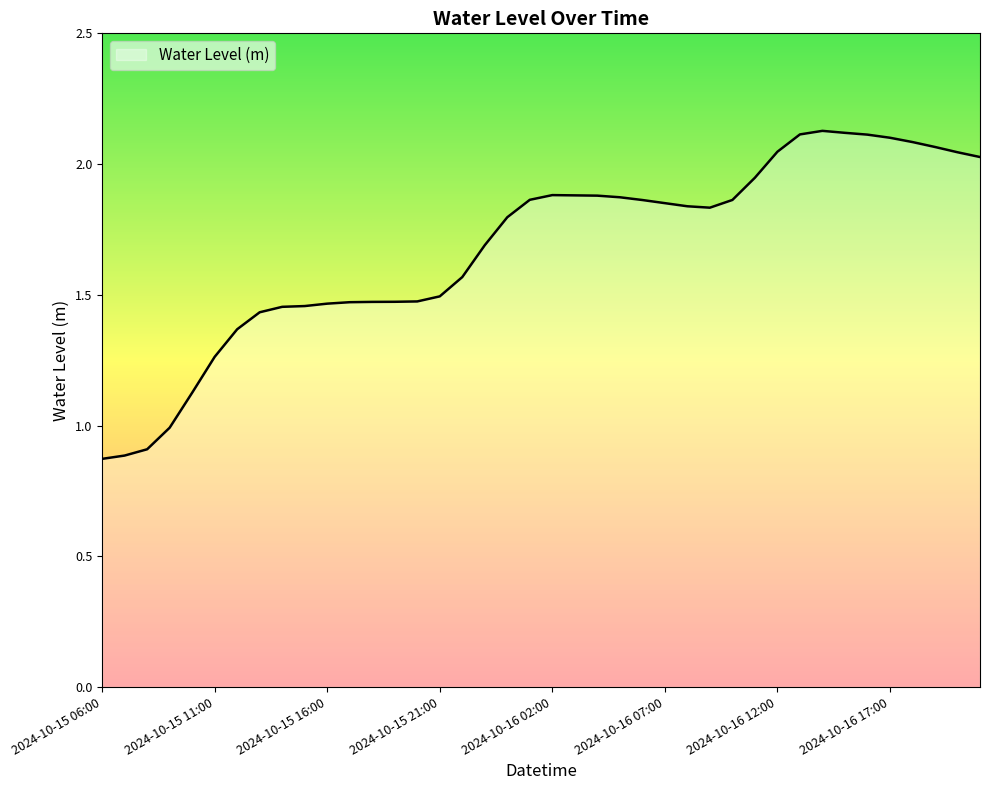

Rank the categories by value from lowest to highest.

2024-10-15 06:00, 2024-10-15 07:00, 2024-10-15 08:00, 2024-10-15 09:00, 2024-10-15 10:00, 2024-10-15 11:00, 2024-10-15 12:00, 2024-10-15 13:00, 2024-10-15 14:00, 2024-10-15 15:00, 2024-10-15 16:00, 2024-10-15 17:00, 2024-10-15 18:00, 2024-10-15 19:00, 2024-10-15 20:00, 2024-10-15 21:00, 2024-10-15 22:00, 2024-10-15 23:00, 2024-10-16 00:00, 2024-10-16 09:00, 2024-10-16 08:00, 2024-10-16 07:00, 2024-10-16 06:00, 2024-10-16 10:00, 2024-10-16 01:00, 2024-10-16 05:00, 2024-10-16 04:00, 2024-10-16 03:00, 2024-10-16 02:00, 2024-10-16 11:00, 2024-10-16 21:00, 2024-10-16 20:00, 2024-10-16 12:00, 2024-10-16 19:00, 2024-10-16 18:00, 2024-10-16 17:00, 2024-10-16 16:00, 2024-10-16 13:00, 2024-10-16 15:00, 2024-10-16 14:00